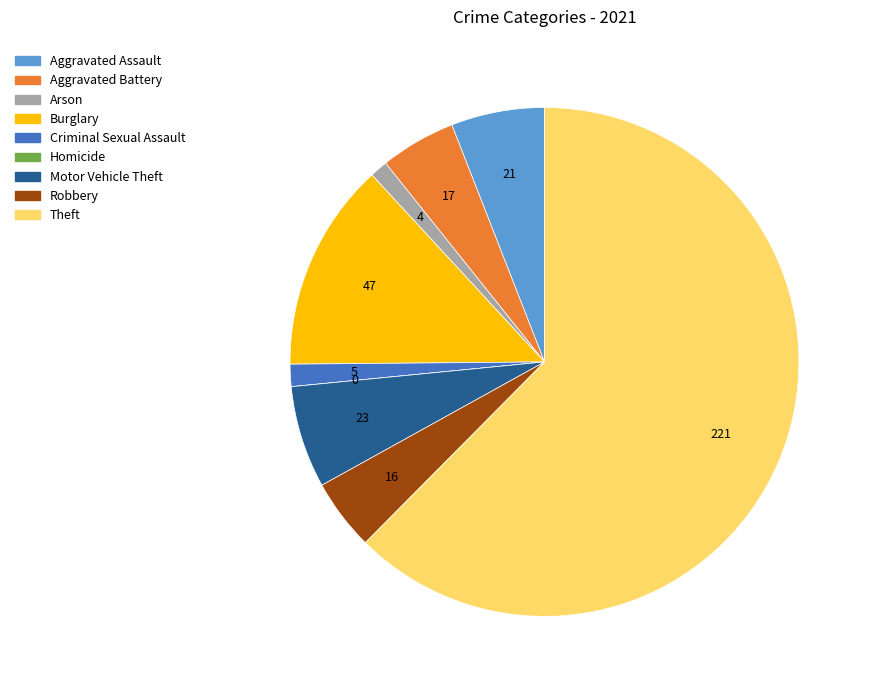

Does any single category account for the majority?

Yes